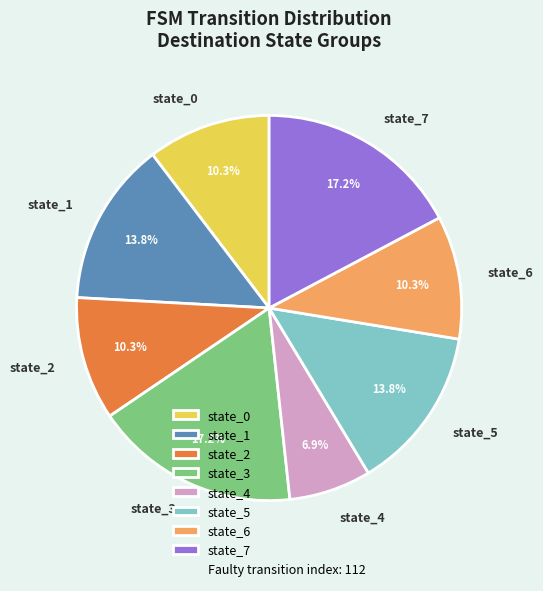

Does any single category account for the majority?

No